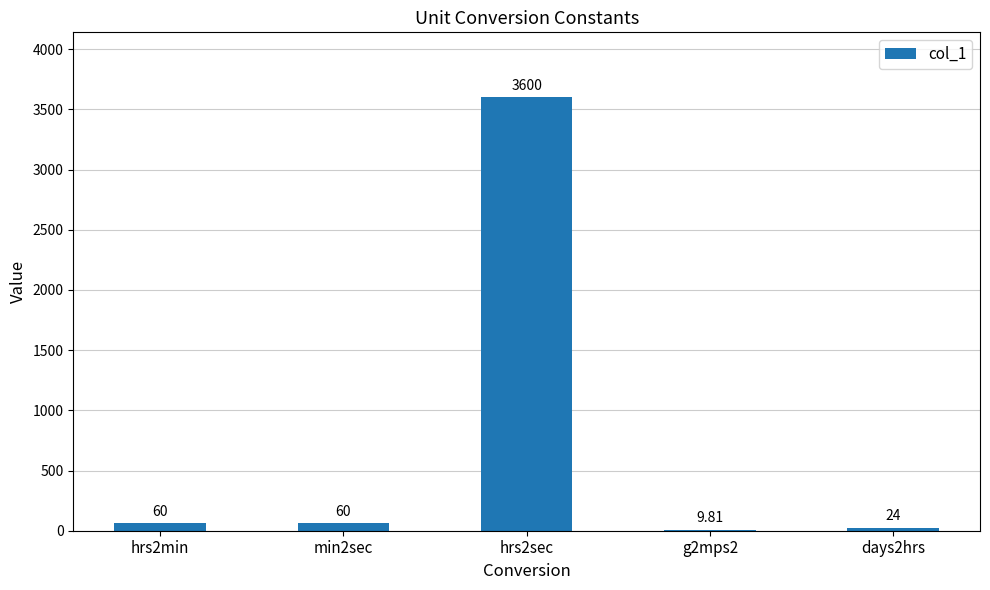

What is the ratio of the value at days2hrs to the value at g2mps2?

2.4